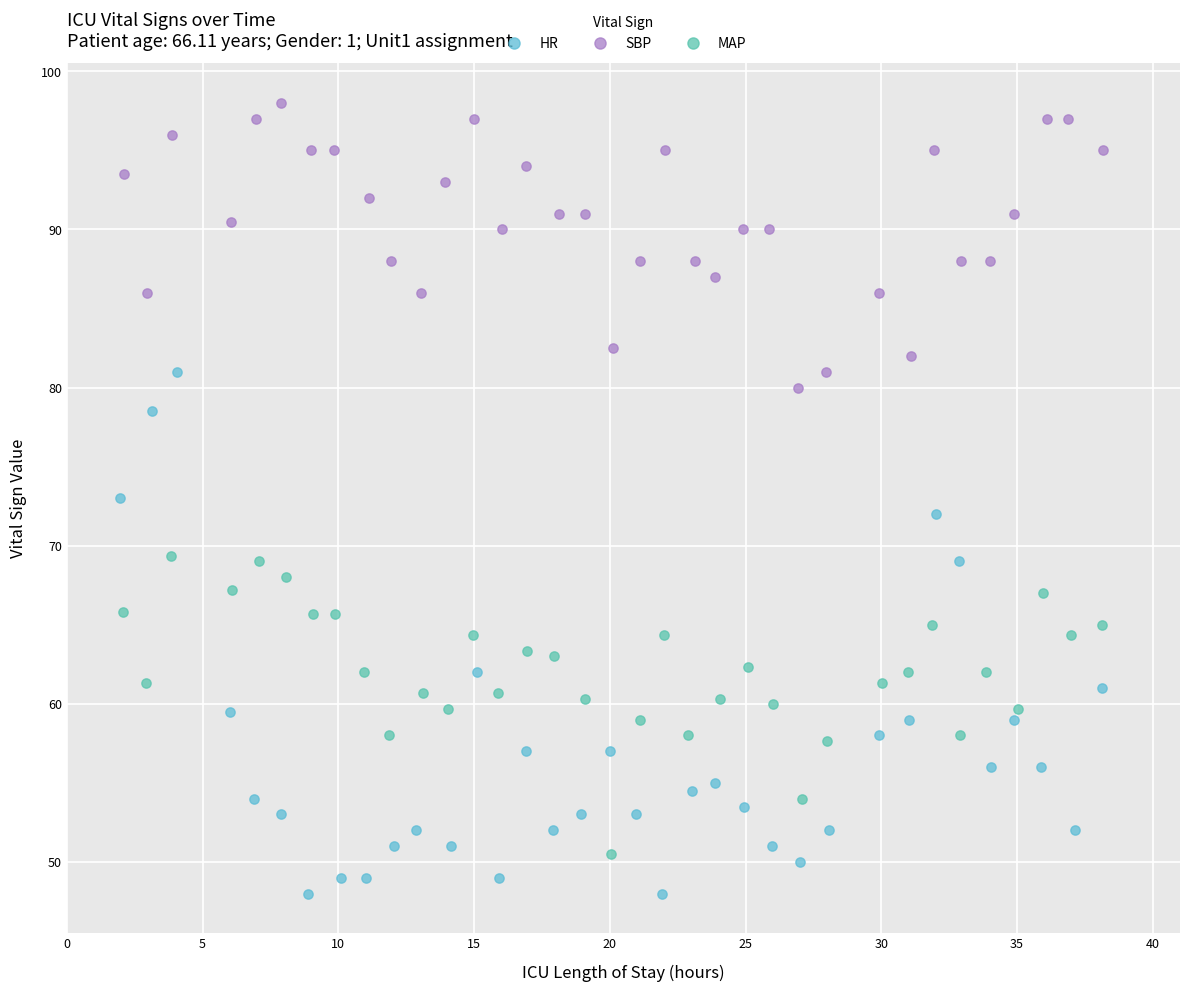

Which series reaches the maximum Y coordinate?

SBP